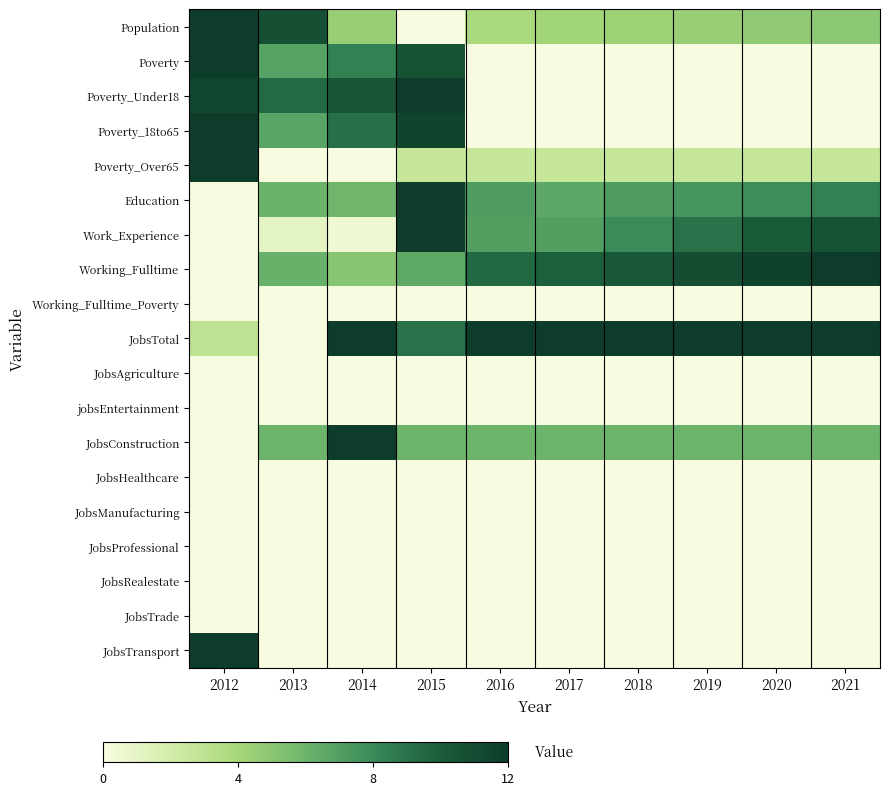

List the series in order of their peak value, lowest first.

Working_Fulltime_Poverty, JobsAgriculture, jobsEntertainment, JobsHealthcare, JobsManufacturing, JobsProfessional, JobsRealestate, JobsTrade, Population, Poverty, Poverty_Under18, Poverty_18to65, Poverty_Over65, Education, Work_Experience, Working_Fulltime, JobsTotal, JobsConstruction, JobsTransport